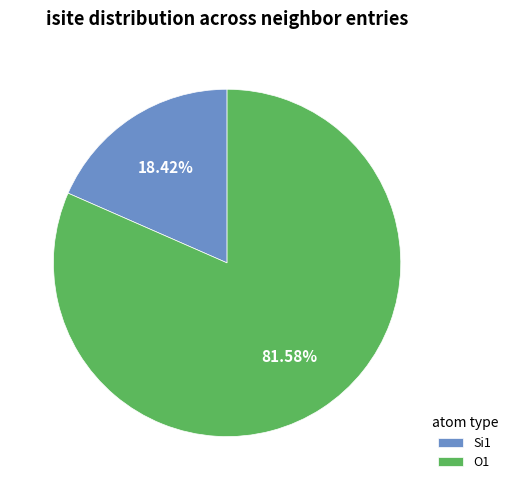

Do O1 and Si1 together represent more than half of the pie?

Yes